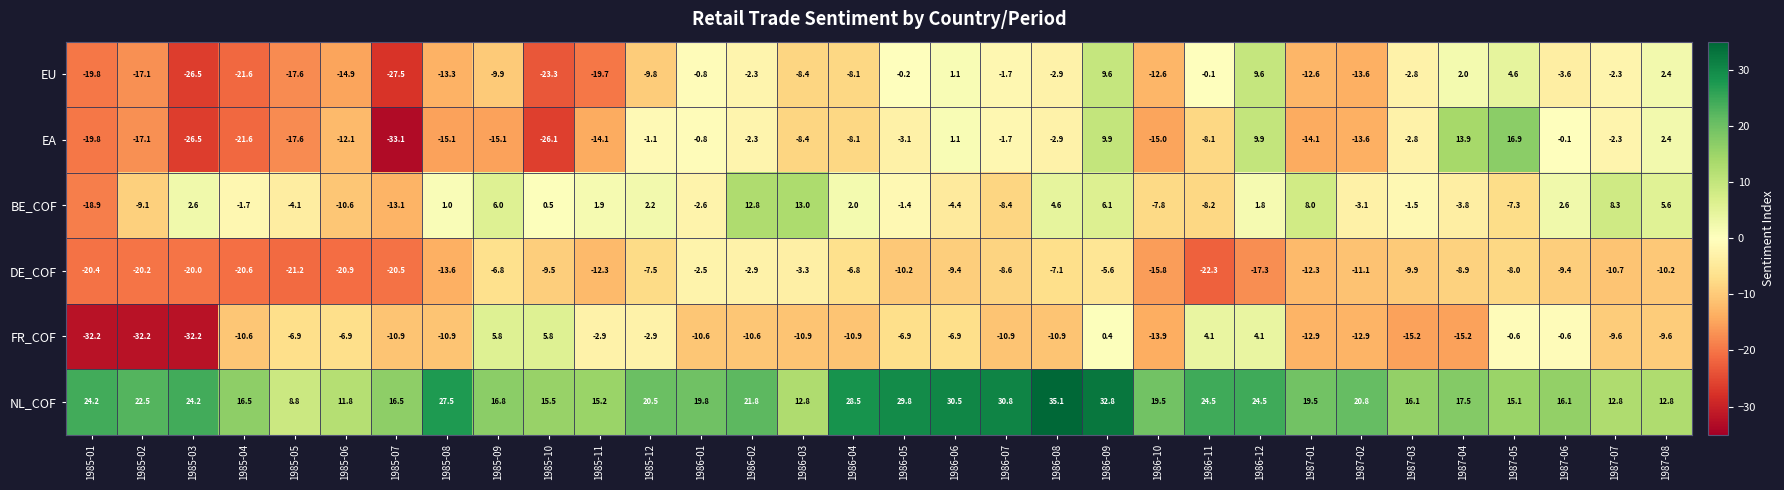

Which series changed the most between 1985-07 and 1986-06?

EA